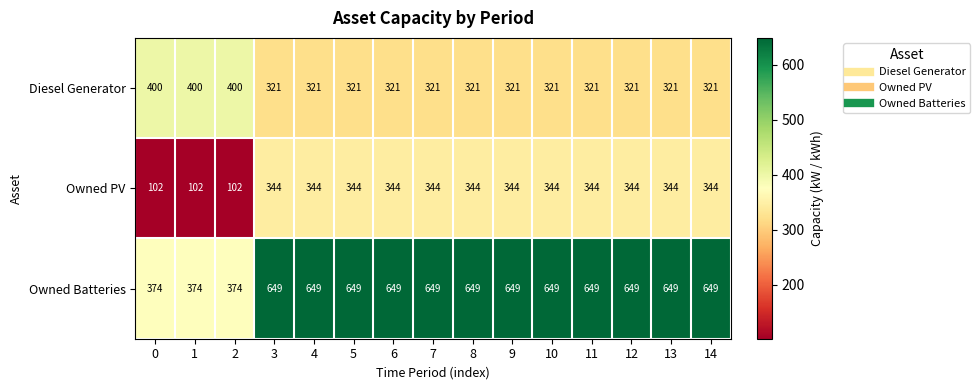

What value does the Diesel Generator series have at 11, to the nearest 10?

320